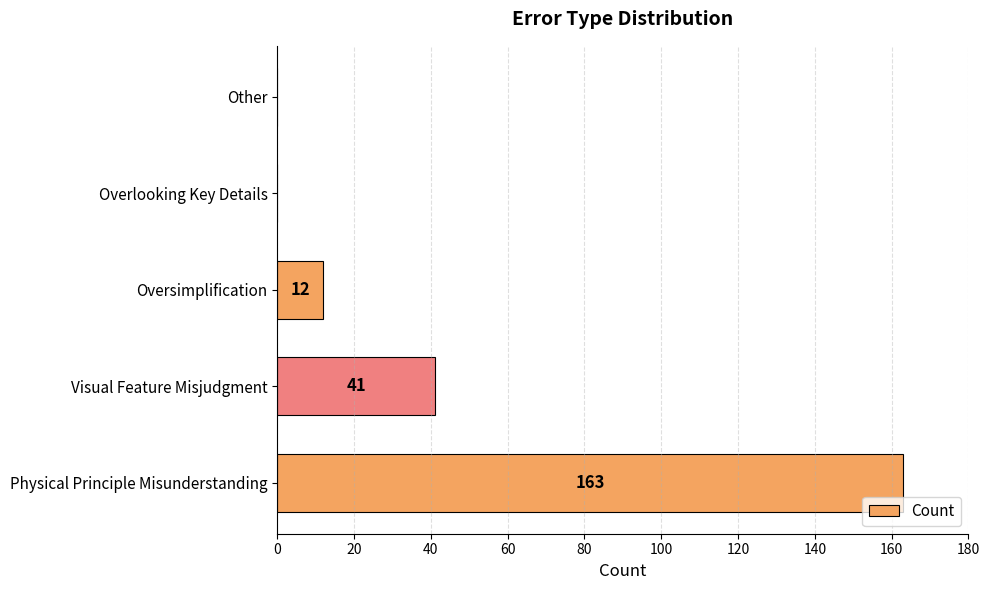

True or false: the data shows 12 at Oversimplification.

True